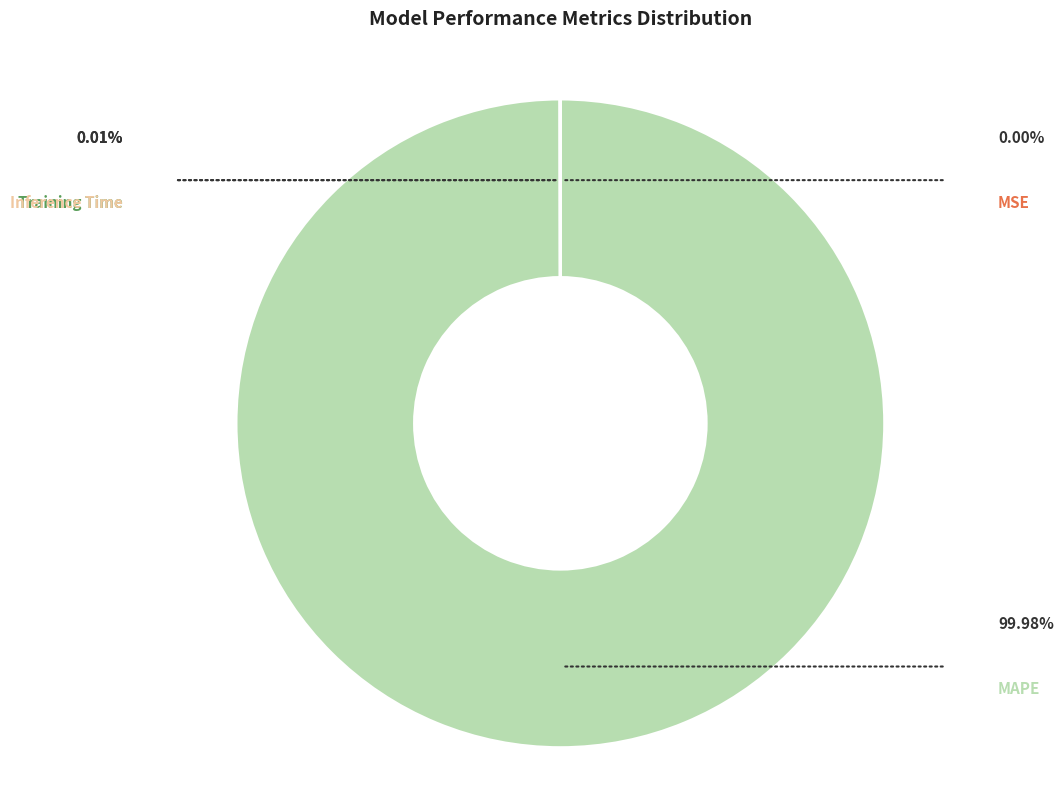

Is there any slice that represents more than half of the pie?

Yes